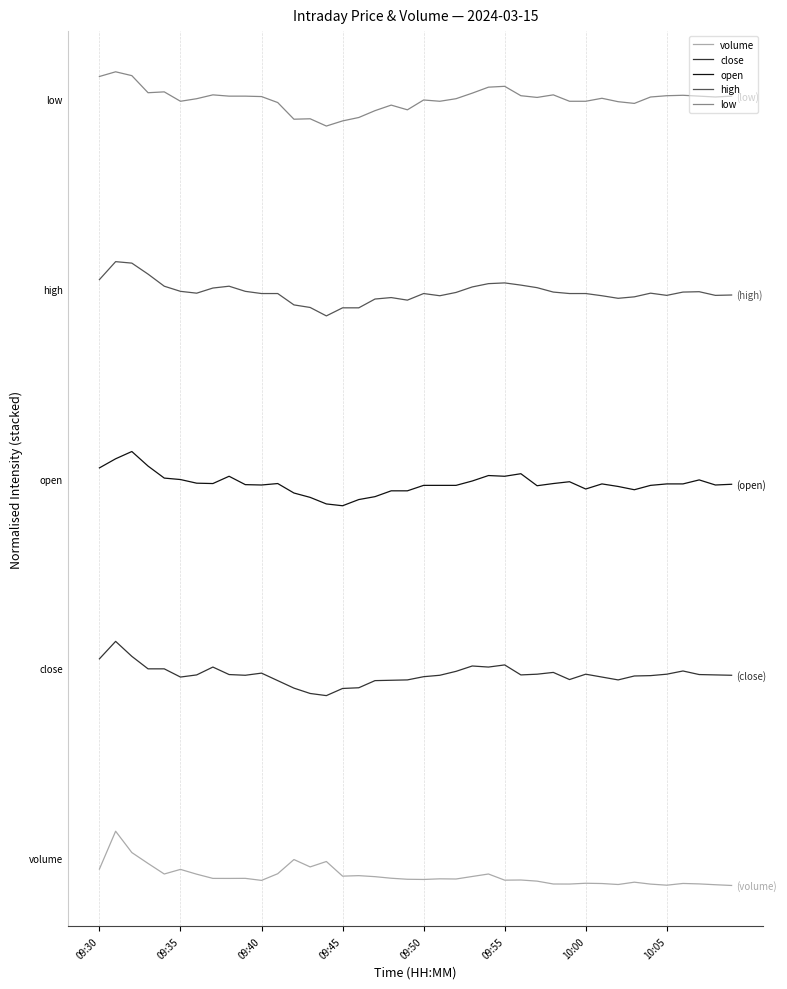

Does the chart have visible grid lines?

Yes